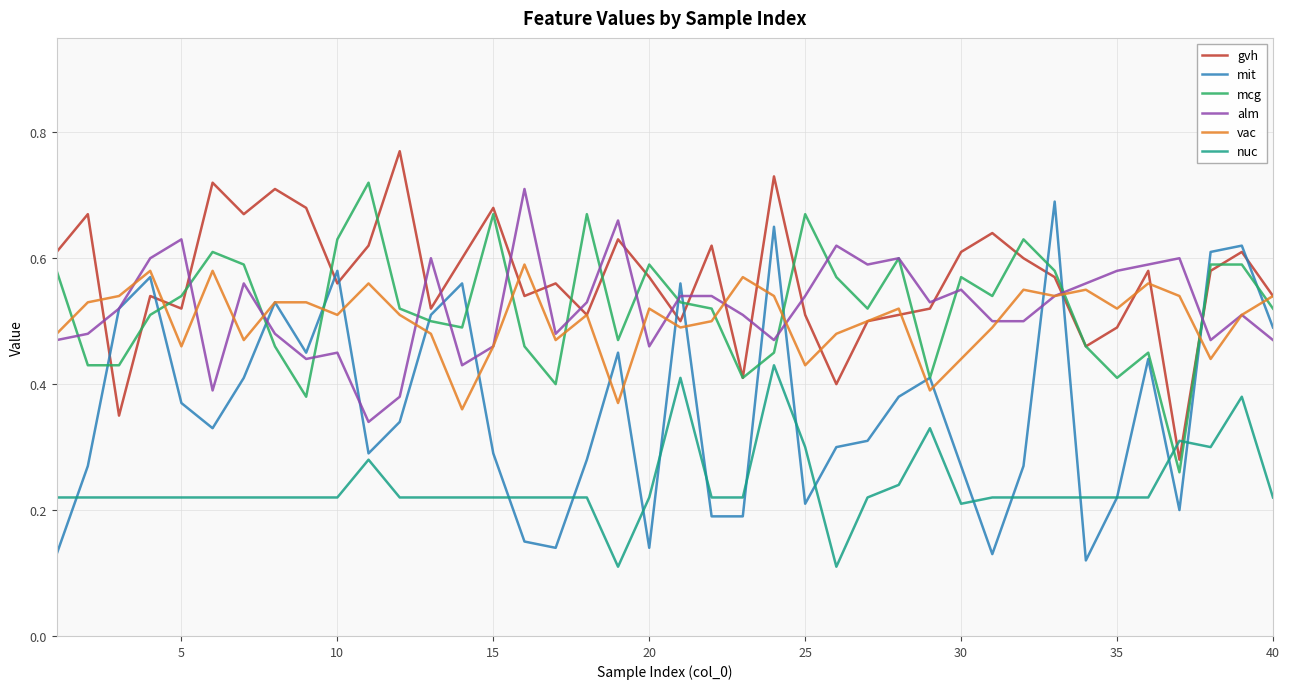

Which series has the widest spread of values?

mit